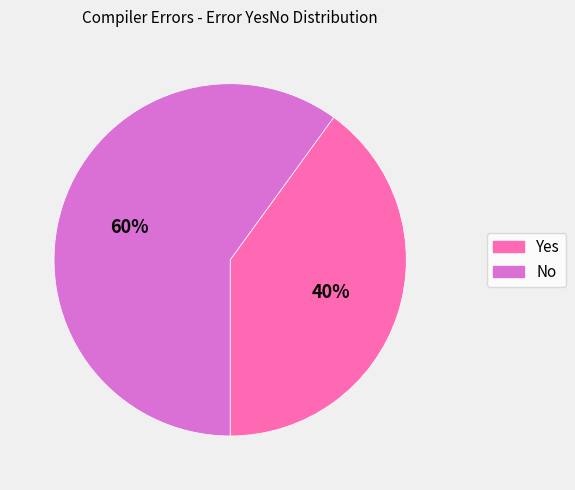

How many slices are in this pie chart?

2